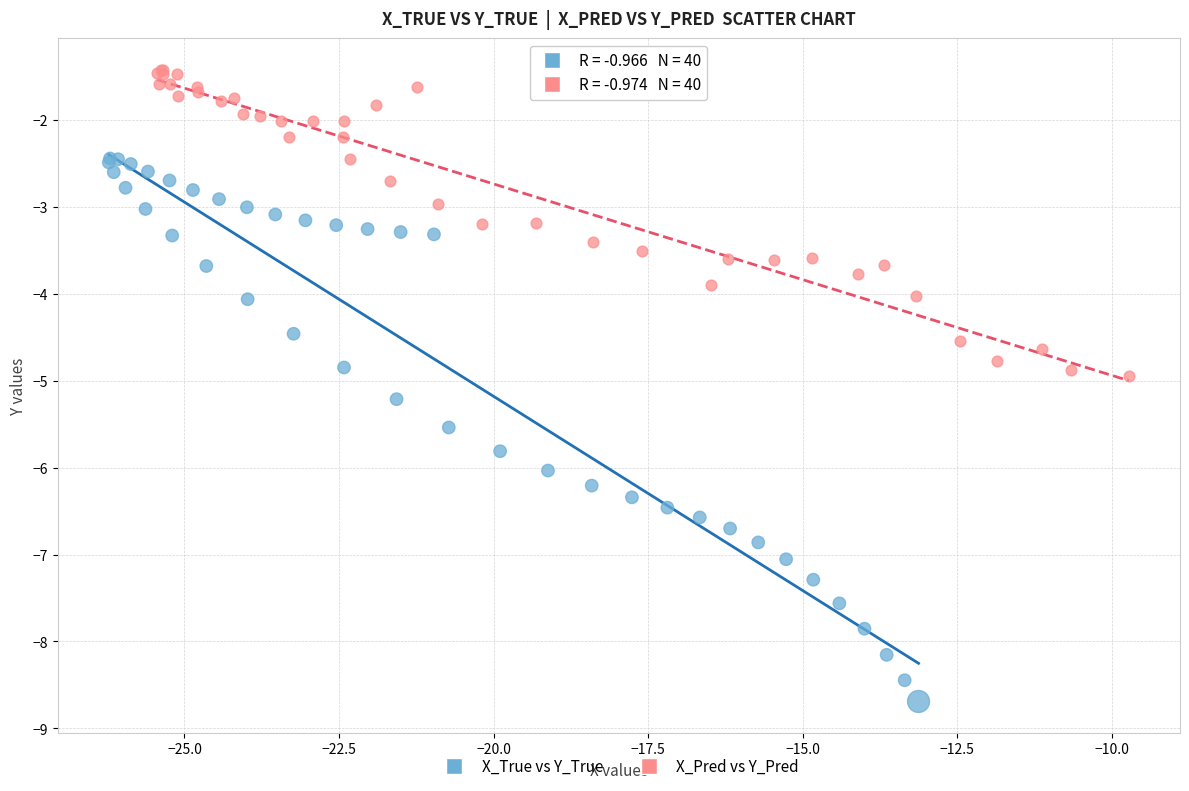

Which series has the widest spread of Y values?

X_True vs Y_True